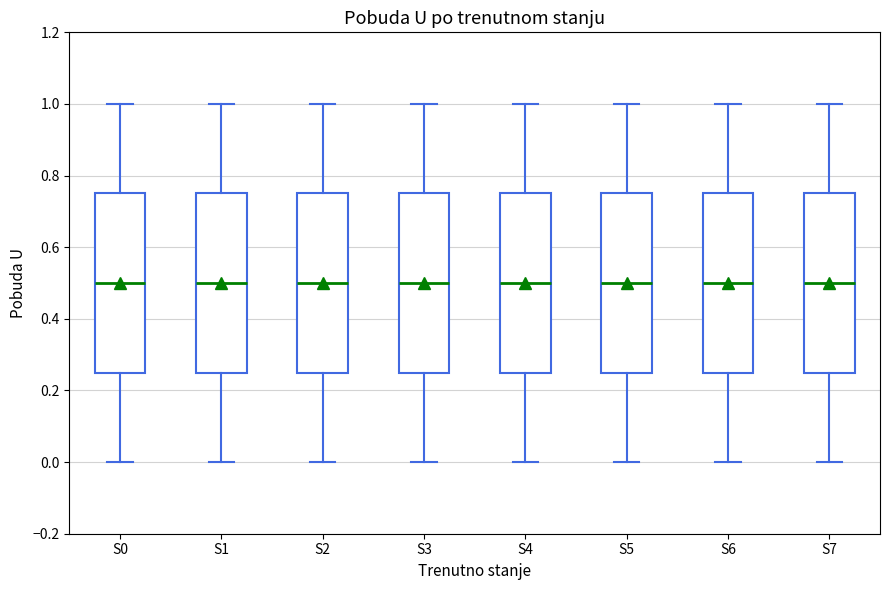

Where is the upper edge of the box for S7 on the y-axis? The values are not printed on the chart, so give them approximately, as read against the axis.

0.76